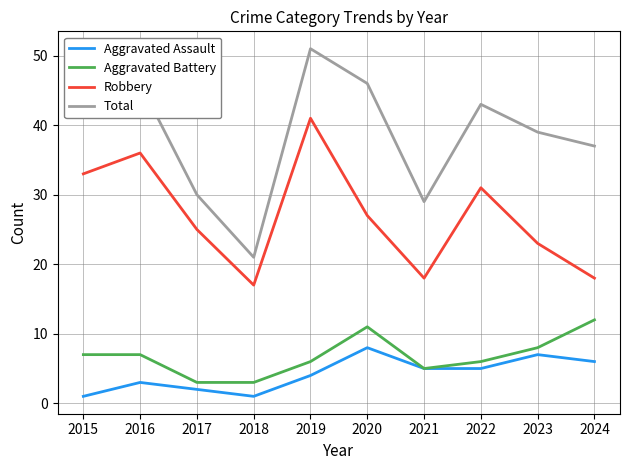

List the series in order of their peak value, lowest first.

Aggravated Assault, Aggravated Battery, Robbery, Total